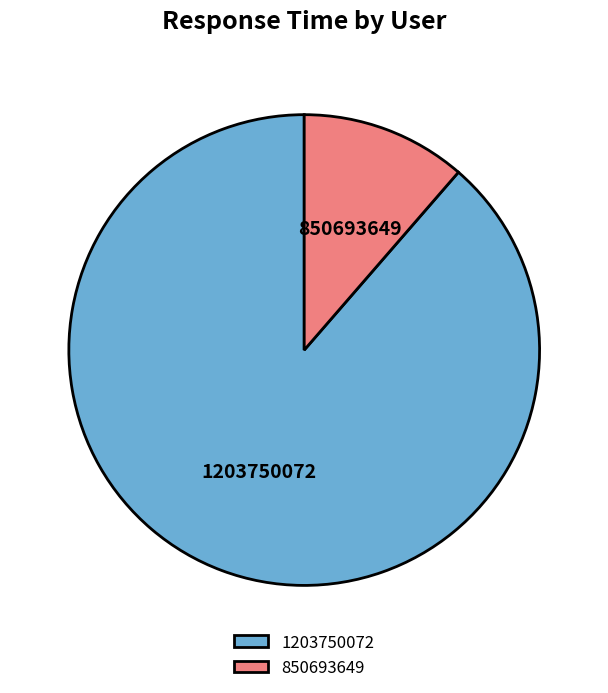

Which has a higher value, 1203750072 or 850693649?

1203750072